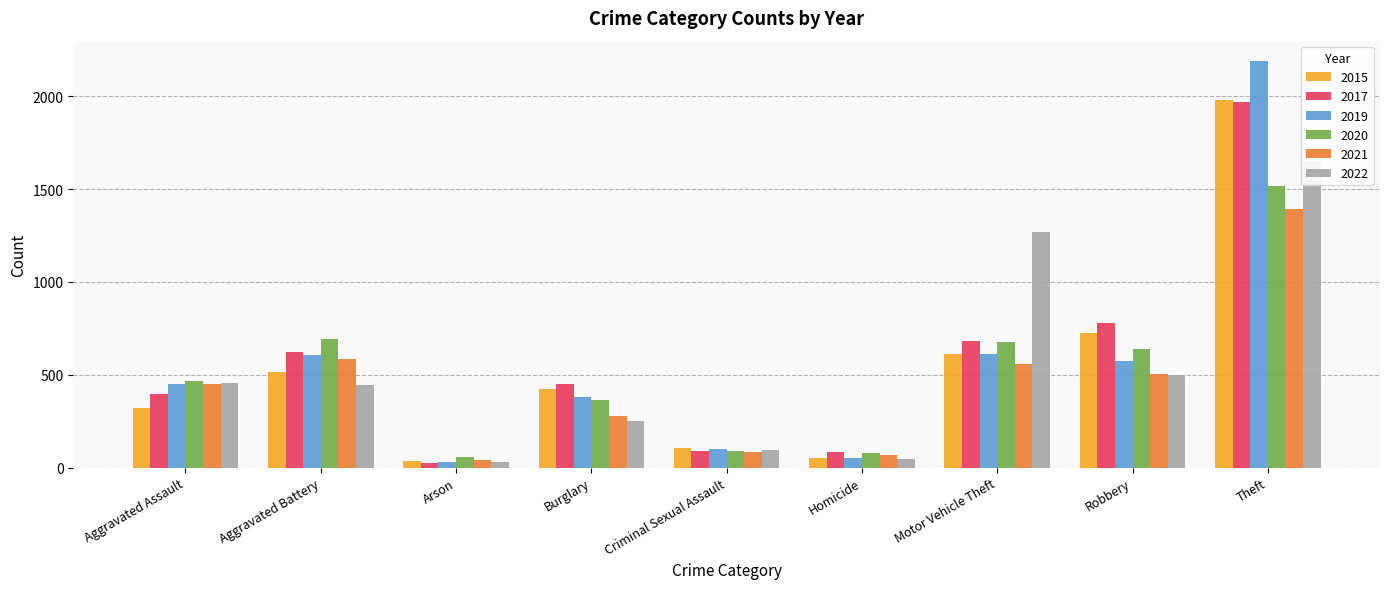

Reading left to right, transcribe all the data shown in this chart.

2015: 323	515	35	422	105	50	614	726	1981
2017: 396	623	23	453	90	82	680	780	1968
2019: 452	608	32	383	102	53	611	577	2190
2020: 468	691	55	363	89	81	674	639	1518
2021: 452	587	43	280	82	69	560	506	1392
2022: 457	446	30	251	93	48	1270	497	1652